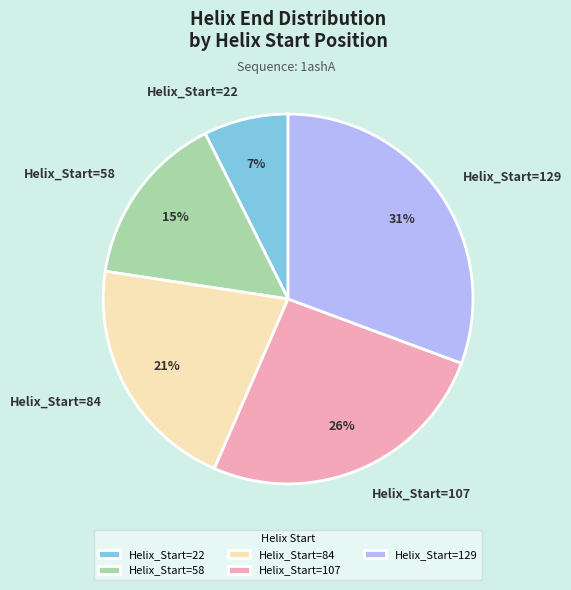

What is the largest slice in the pie chart?

Helix_Start=129